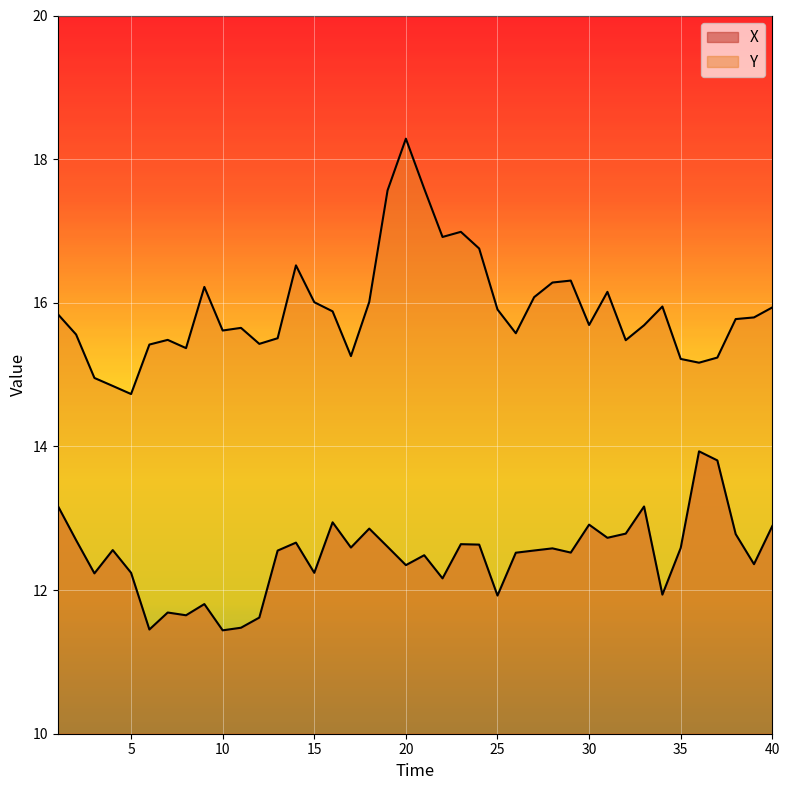

Which series has the widest spread of values?

Y